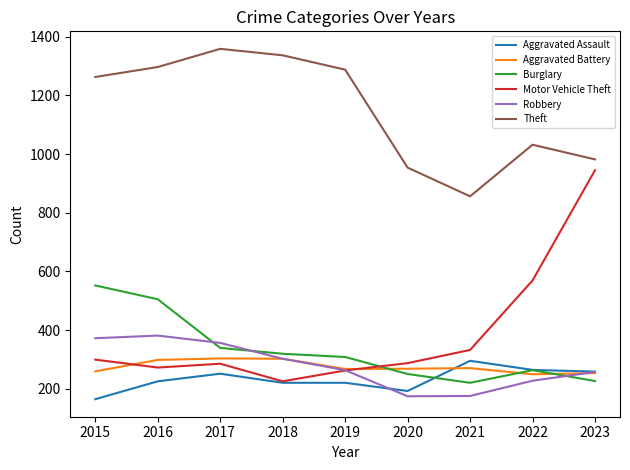

What is the approximate value of Aggravated Battery at 2021?

270